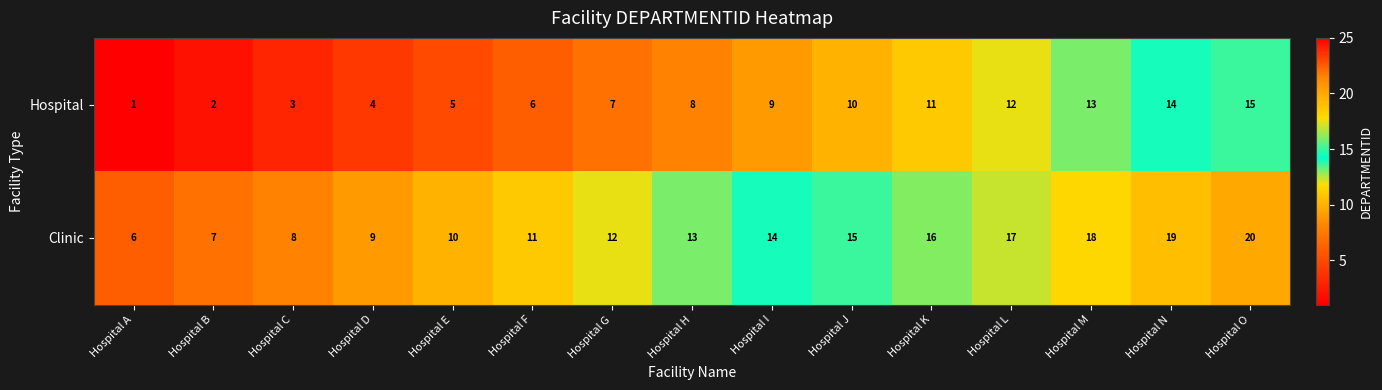

Where is Clinic nearest to the value 13?

Hospital H